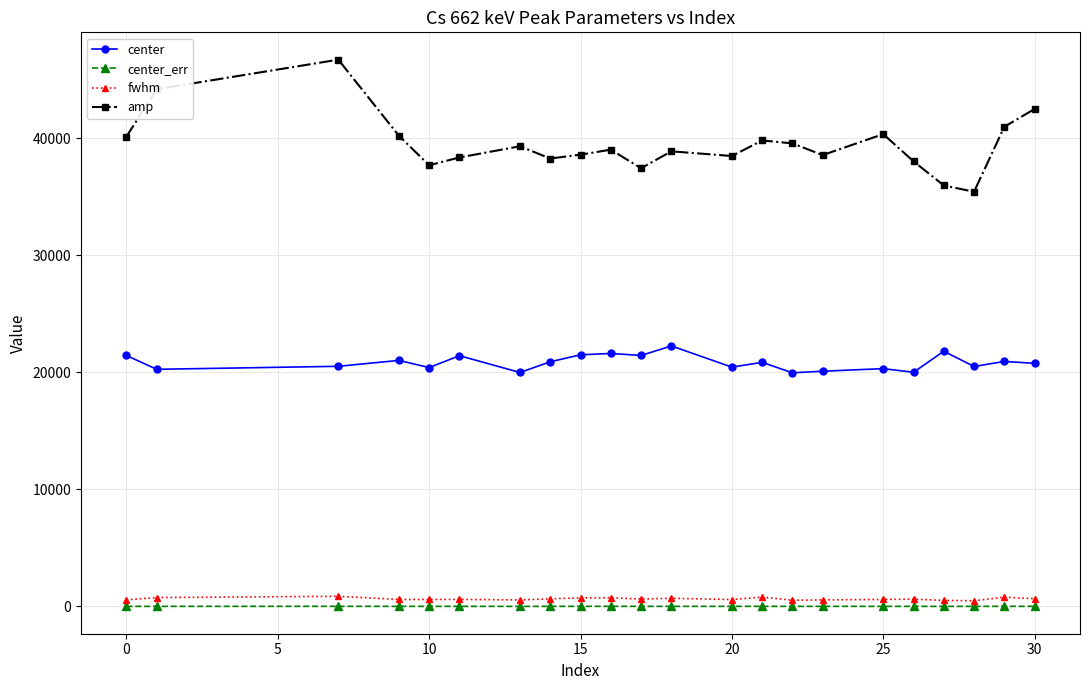

True or false: fwhm has more than 0 interior local peaks.

True